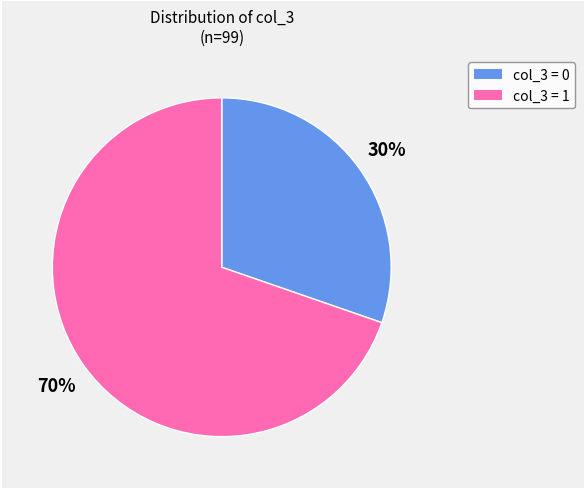

Does any single category account for the majority?

Yes